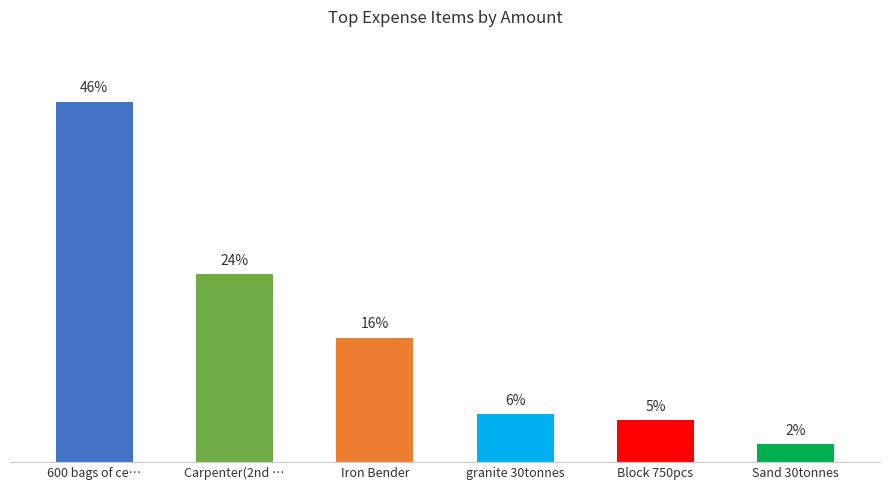

Rank the categories by value from highest to lowest.

600 bags of ce…, Carpenter(2nd …, Iron Bender, granite 30tonnes, Block 750pcs, Sand 30tonnes